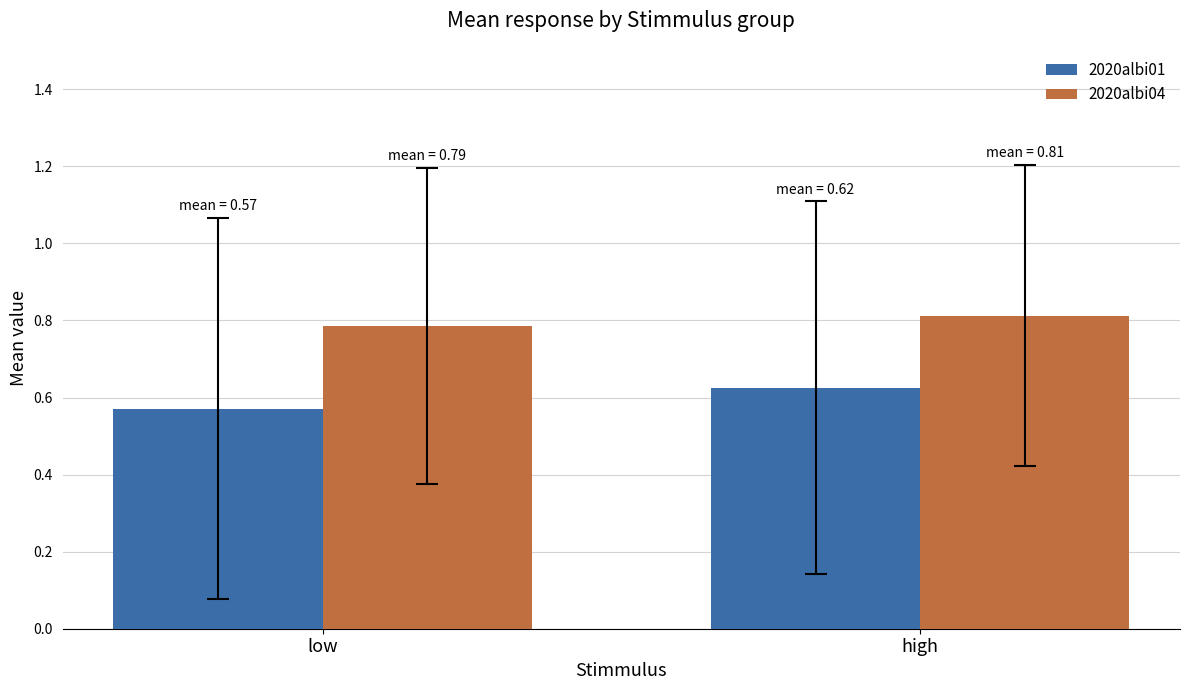

What value does the 2020albi04 series have at low?

0.8